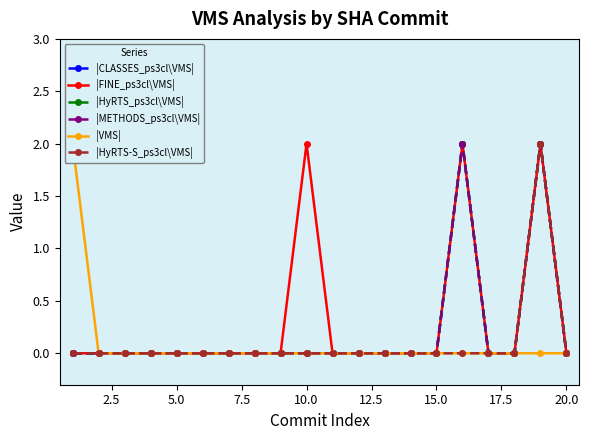

Is this an area chart (filled region under the line)?

No